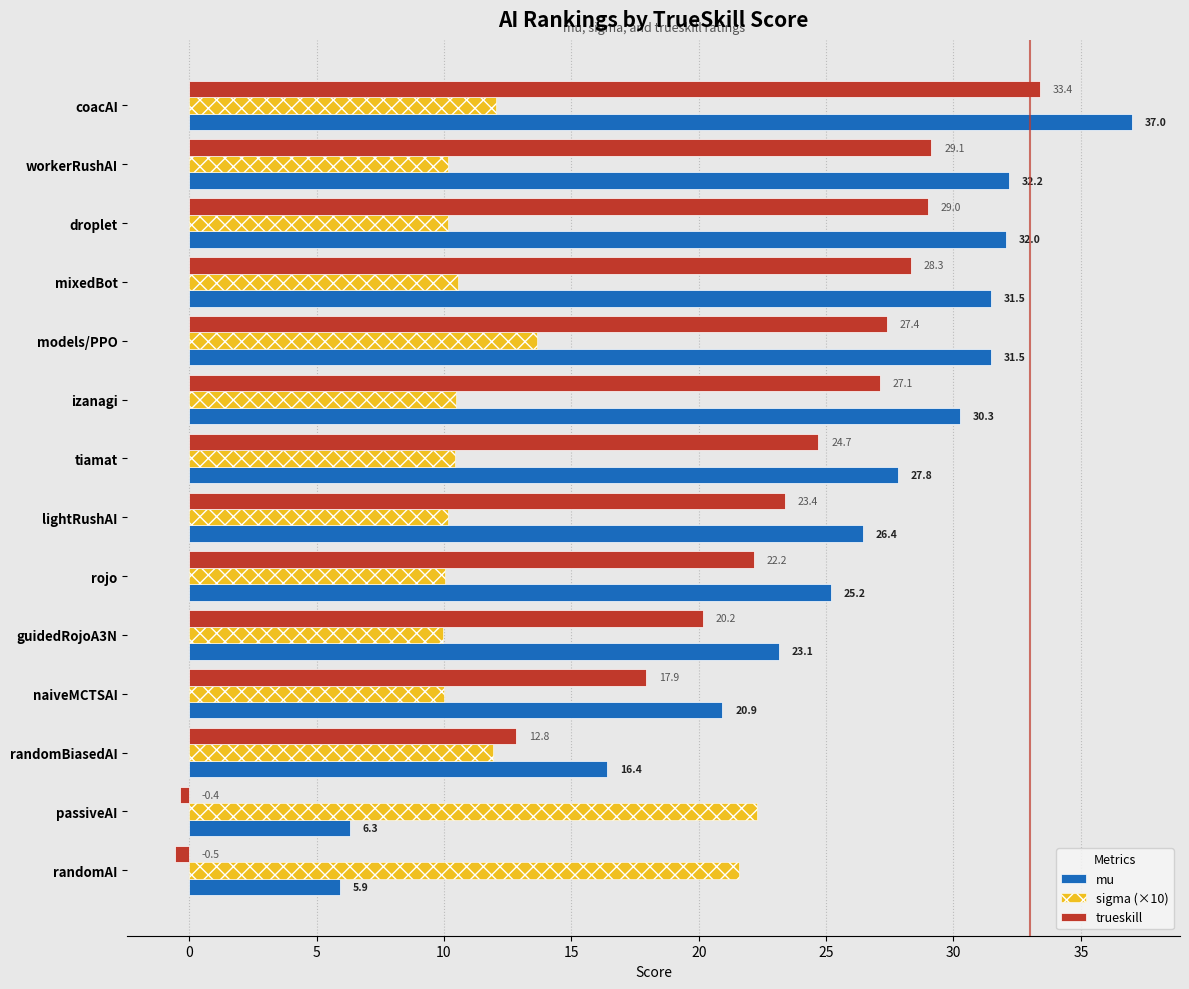

The trueskill series shows 12.7 at guidedRojoA3N. True or false?

False